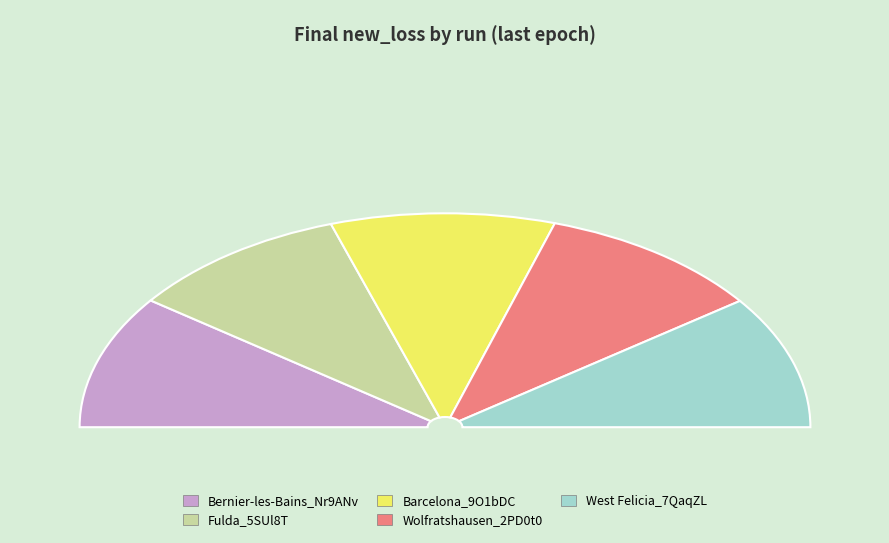

What percentage do Barcelona_9O1bDC and Fulda_5SUl8T together represent?

39.5%